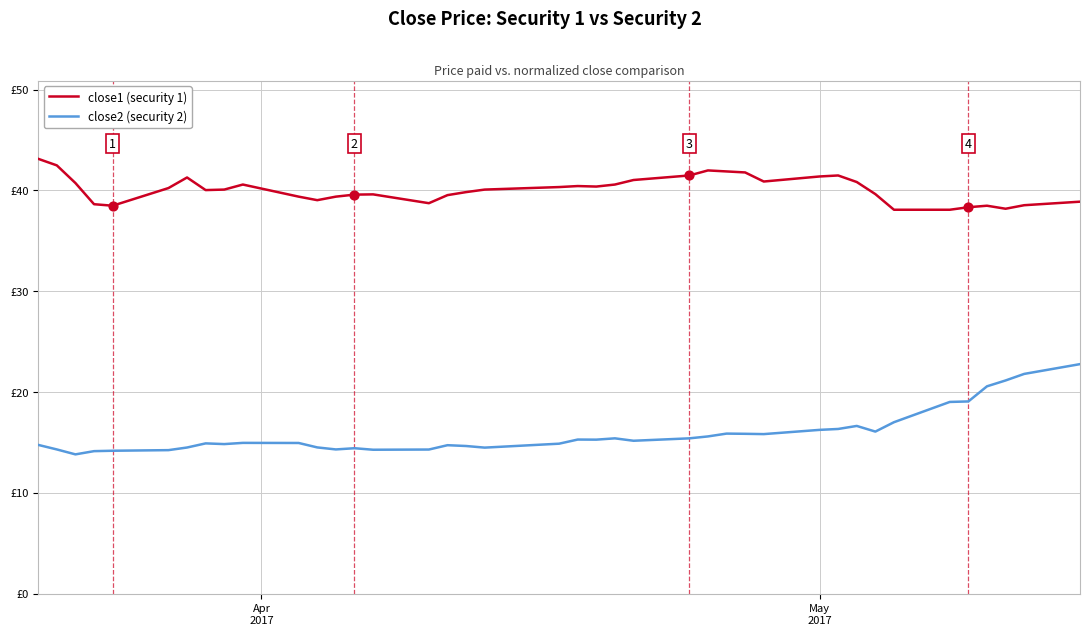

Does the chart have visible grid lines?

Yes